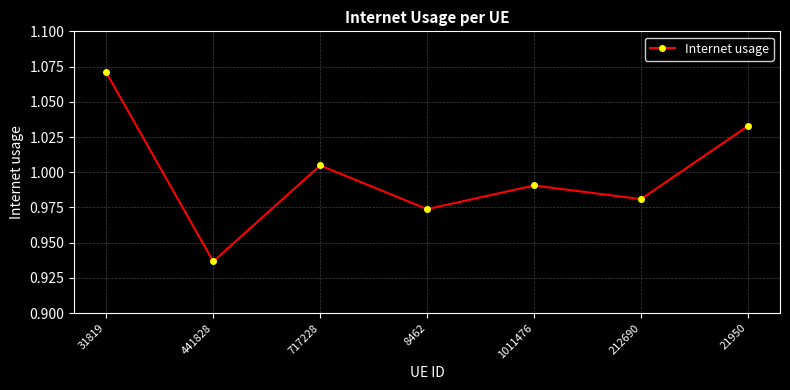

Which category has the lowest value across all series?

441828